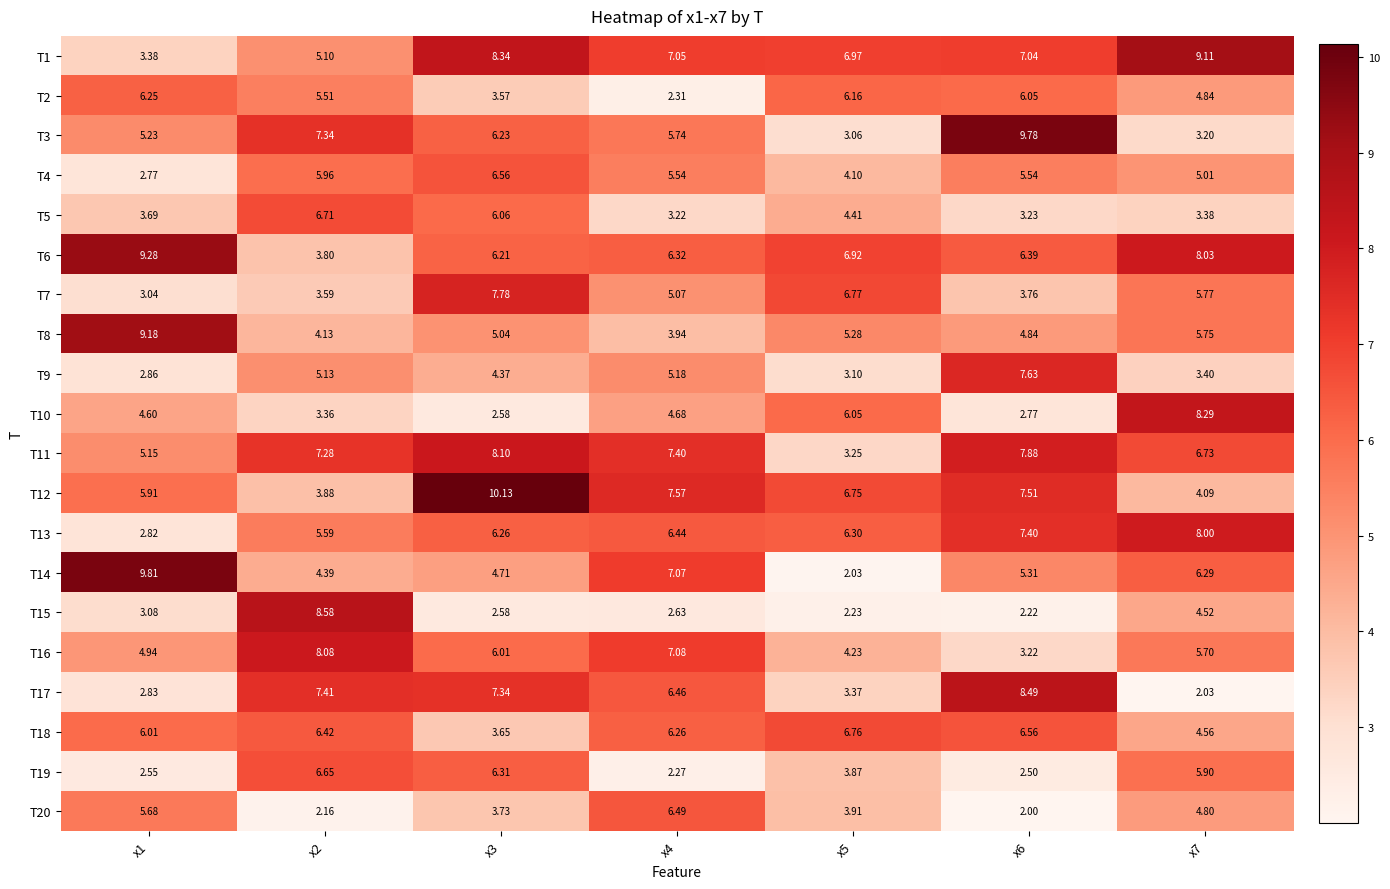

How many values in the T4 series exceed 5?

5